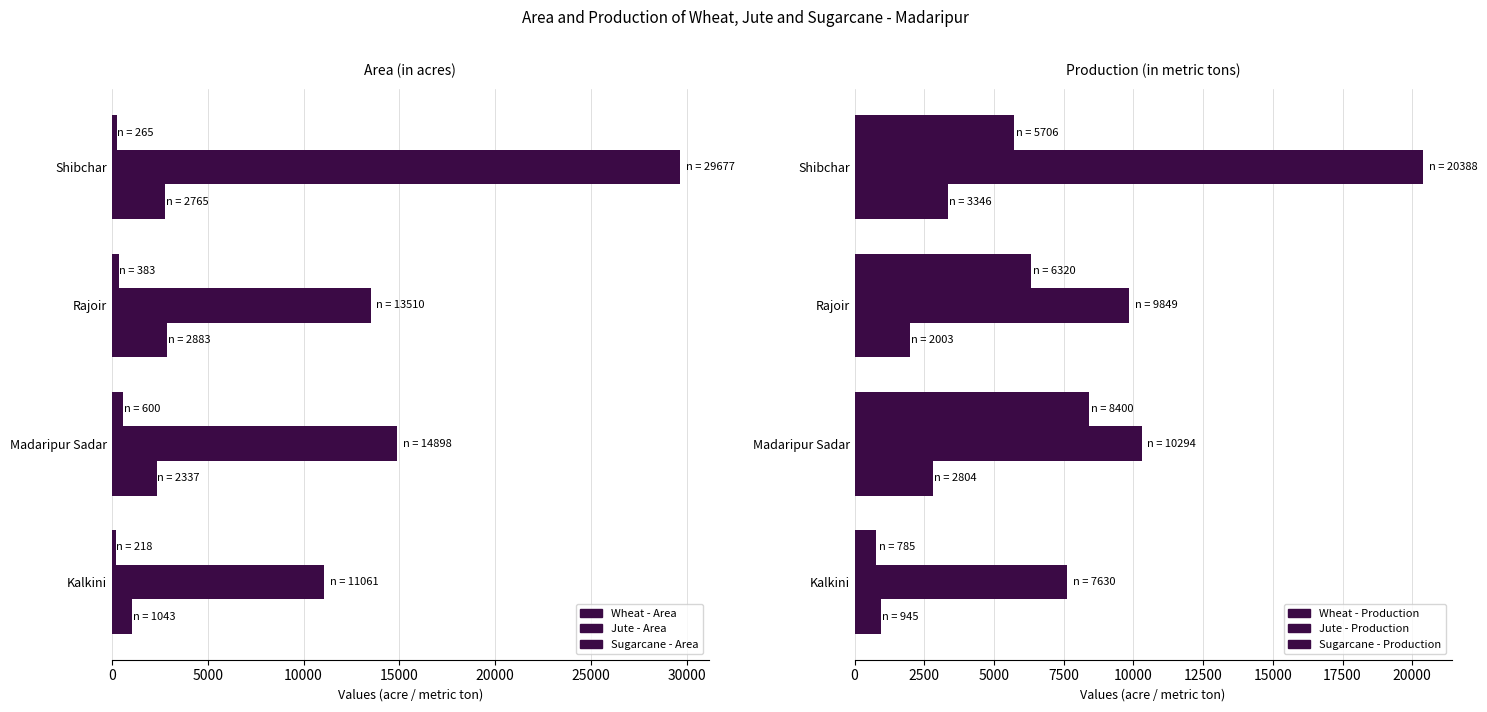

Which series has the widest spread of values?

Jute - Area